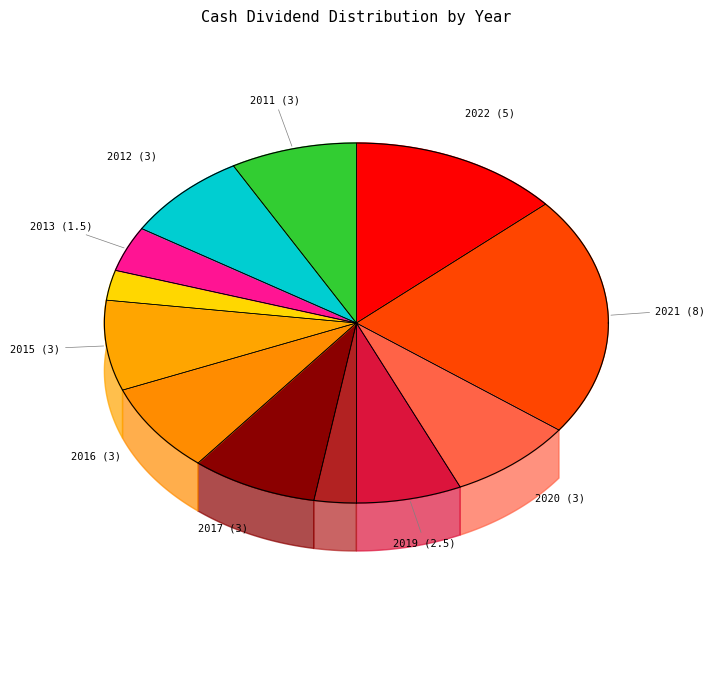

What percentage do 2021 and 2020 together represent?

29.7%